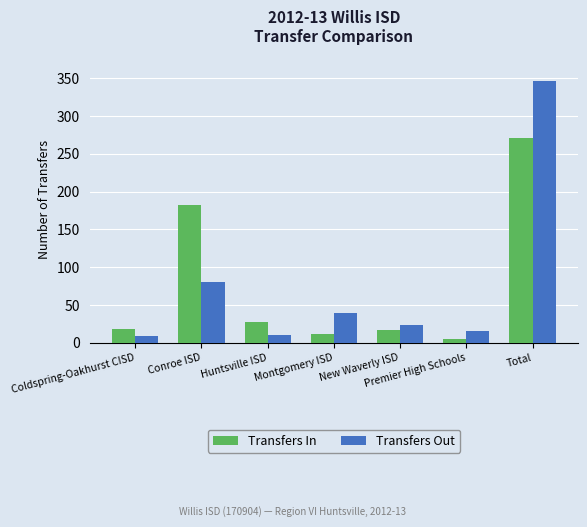

At which label does Transfers Out reach its peak?

Total